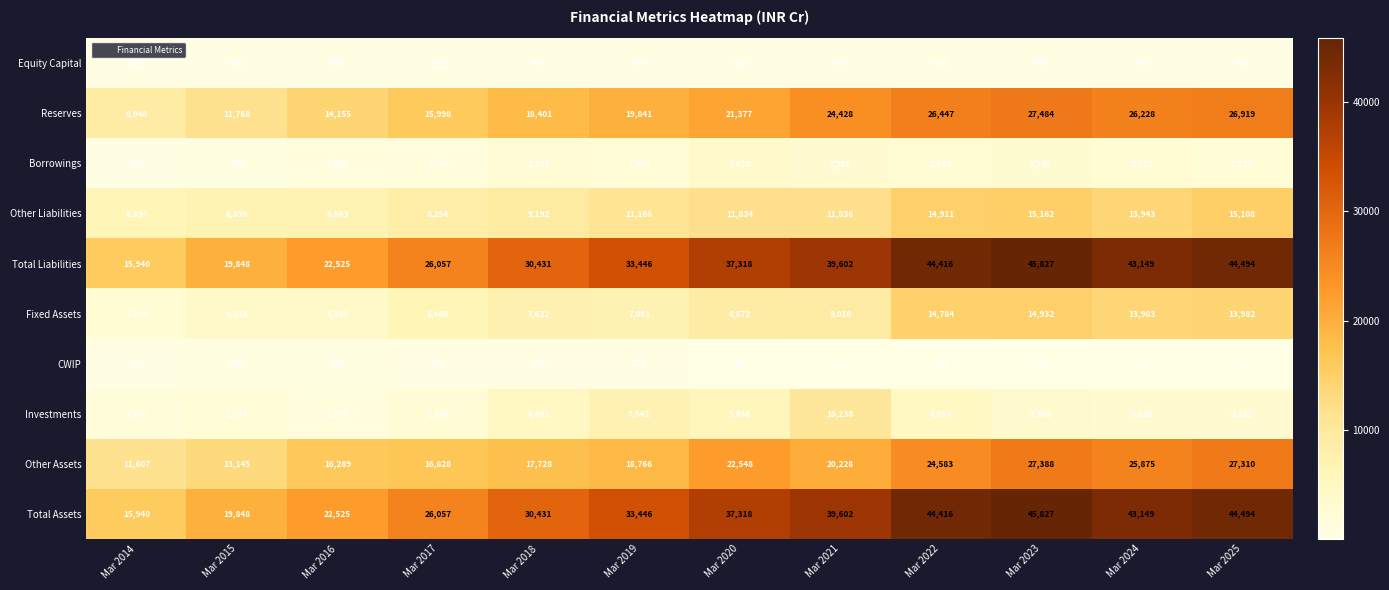

True or false: Equity Capital has a value of 184 at Mar 2016.

False